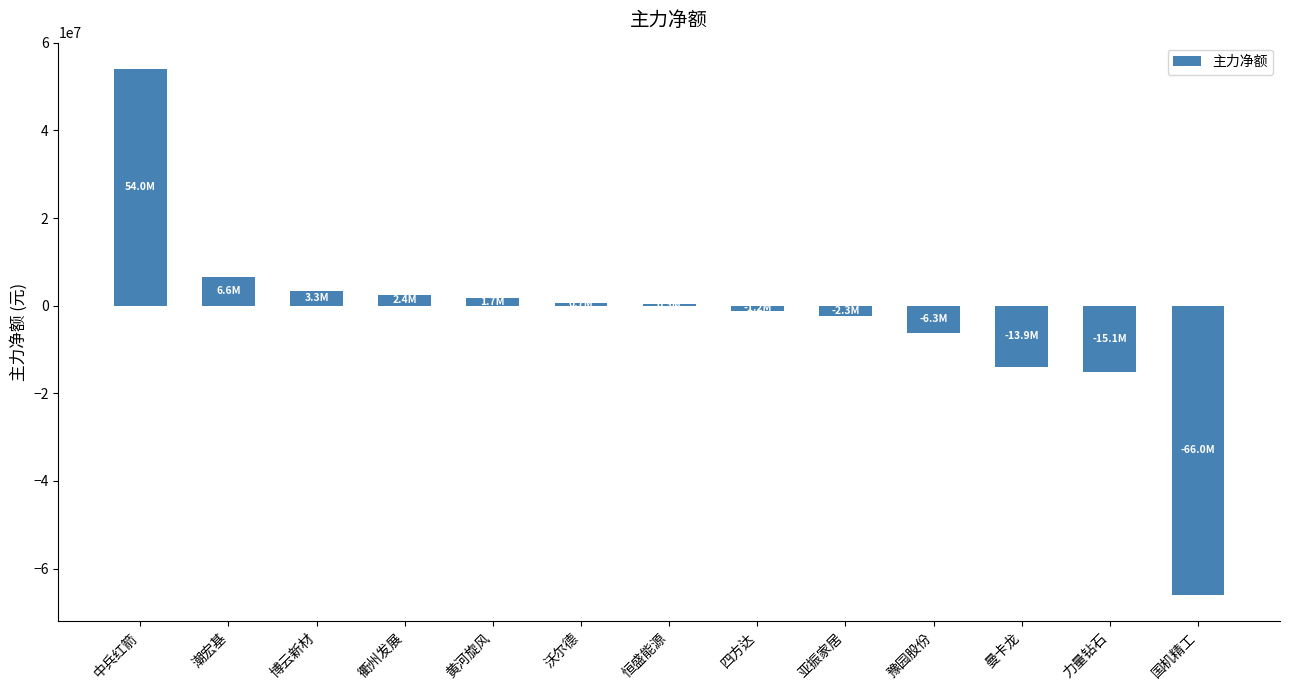

Approximately how many times larger is the value at 恒盛能源 compared to 博云新材?

0.1